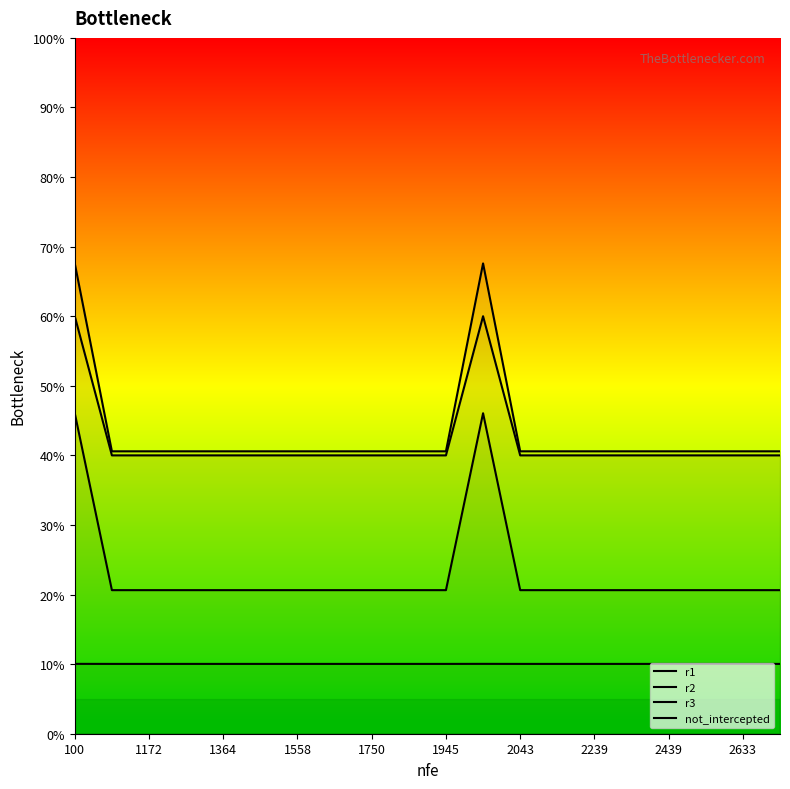

True or false: r1 and r2 cross at least once.

False